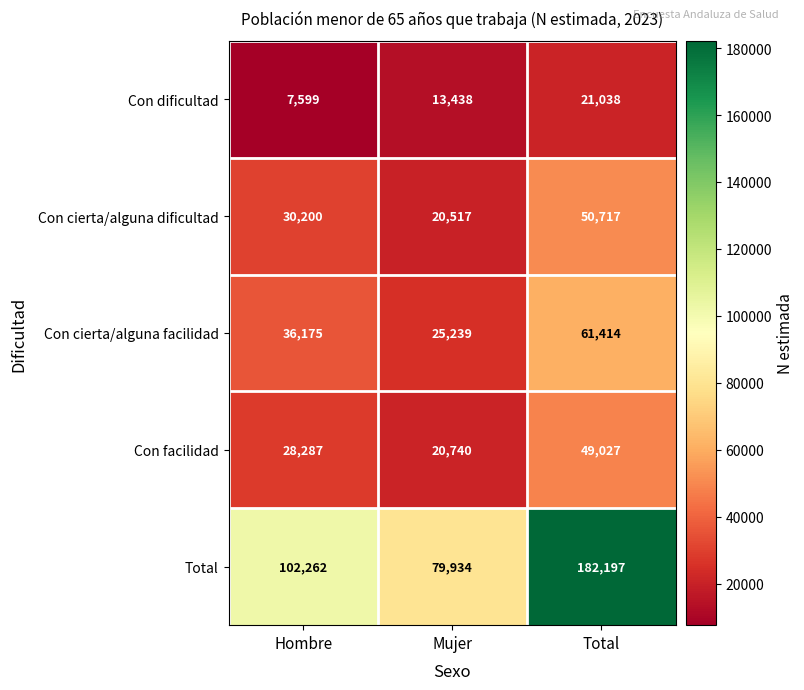

What is the smallest value displayed?

7599